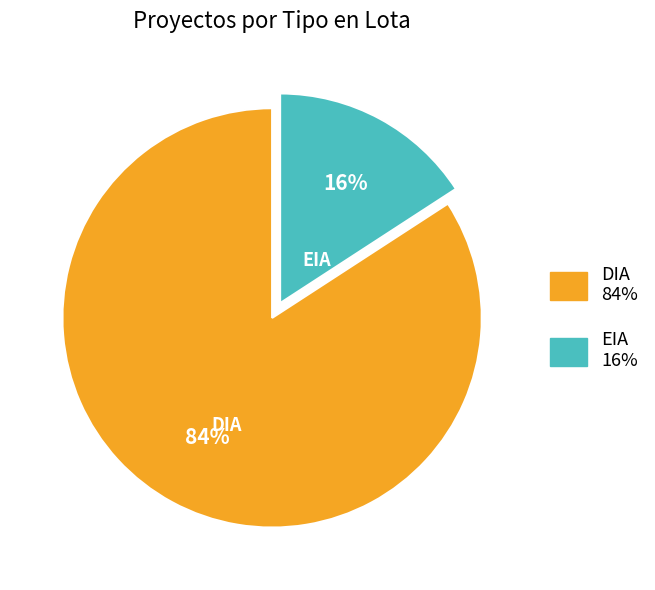

How many segments does this pie chart have?

2